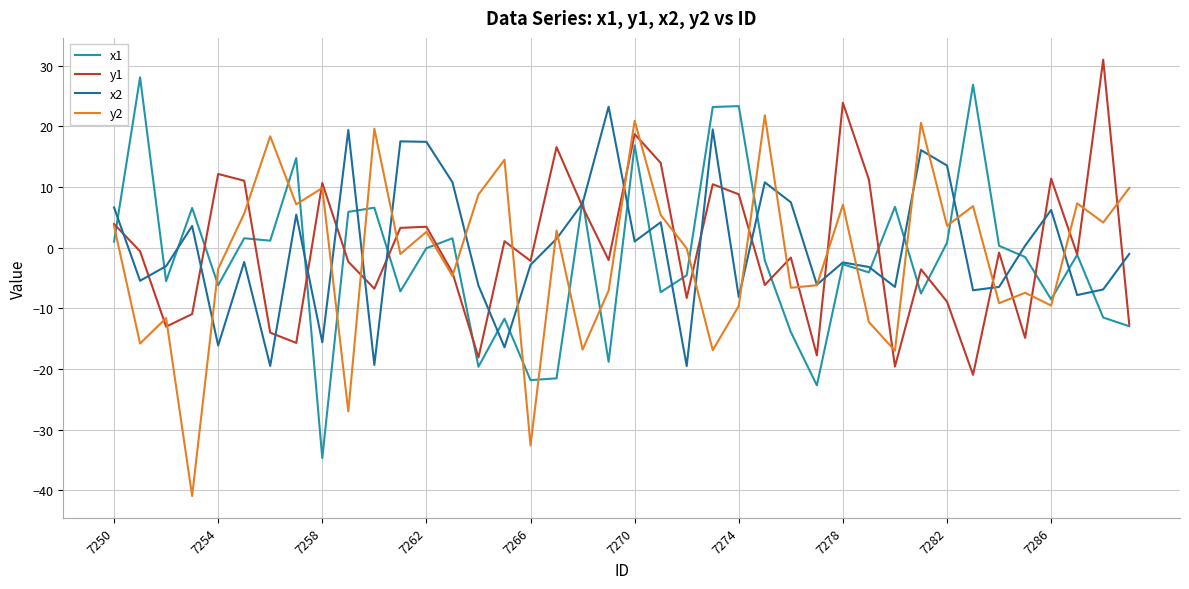

What is the minimum value for y1?

-21.0